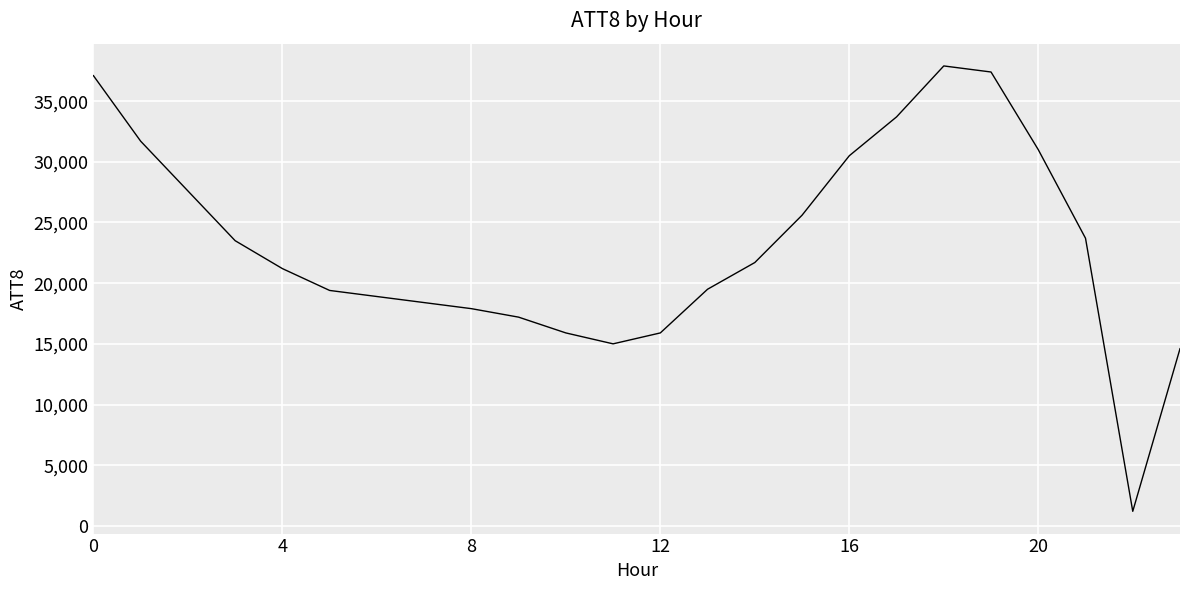

Does the chart display data point markers on the line(s)?

No